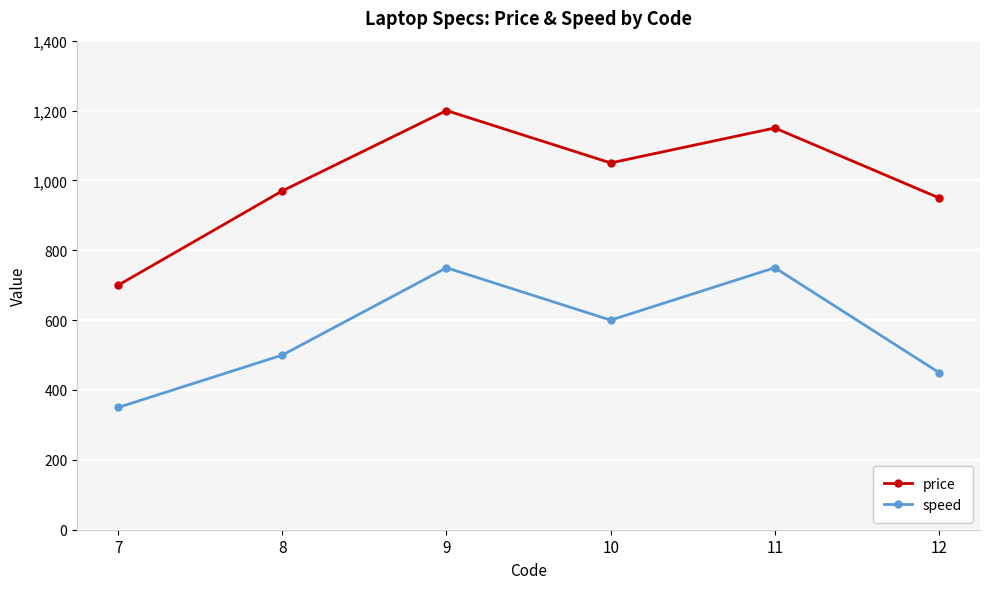

At which label does speed reach its minimum?

7